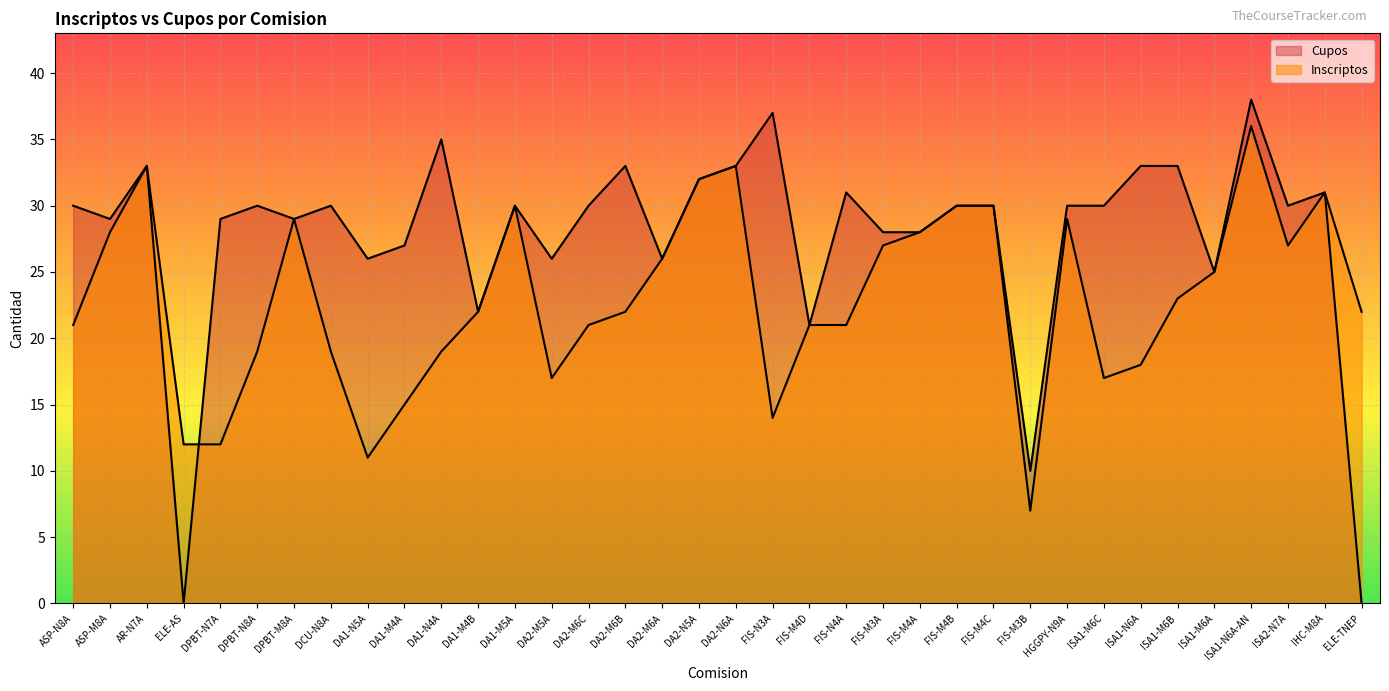

Which series changed the most between DA2-M5A and DA2-M6A?

Inscriptos